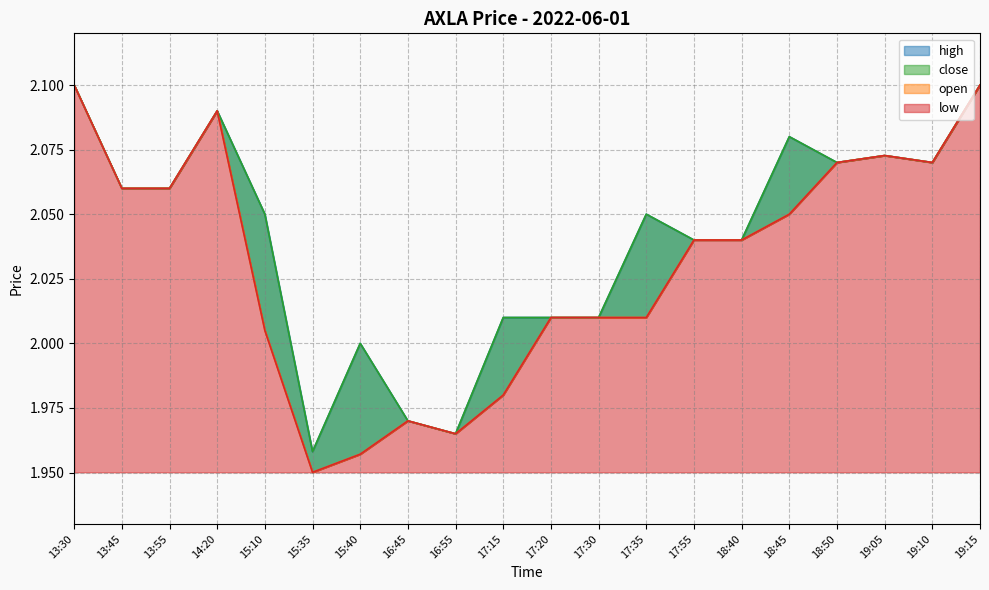

Is the value of close at 17:15 greater than the value of open at 15:40?

Yes